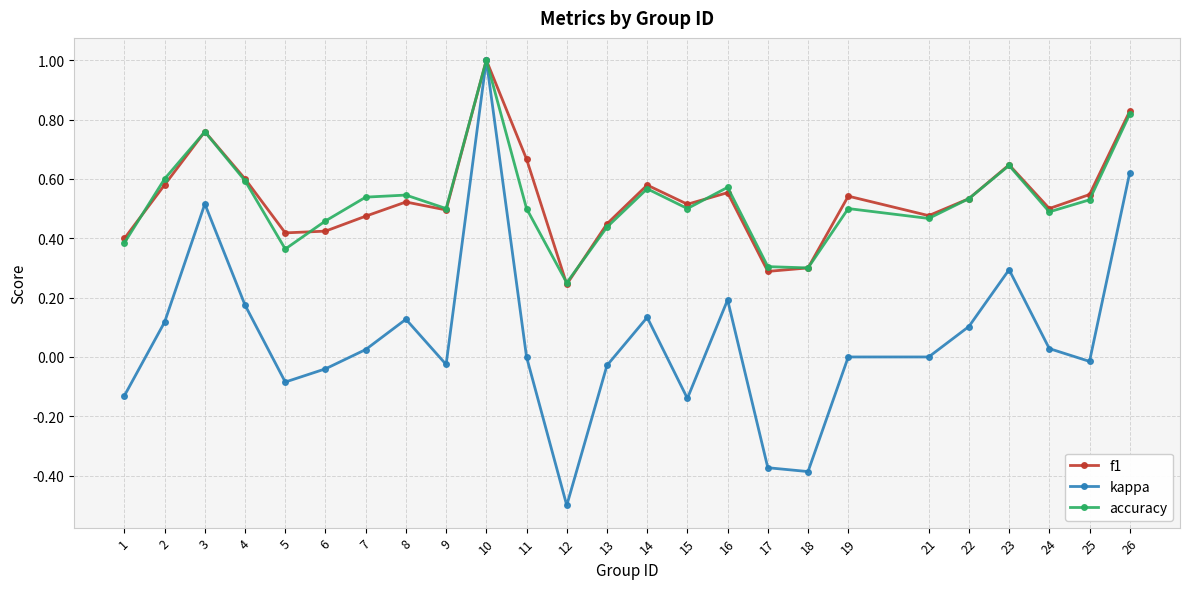

How many lines are shown in the chart?

3